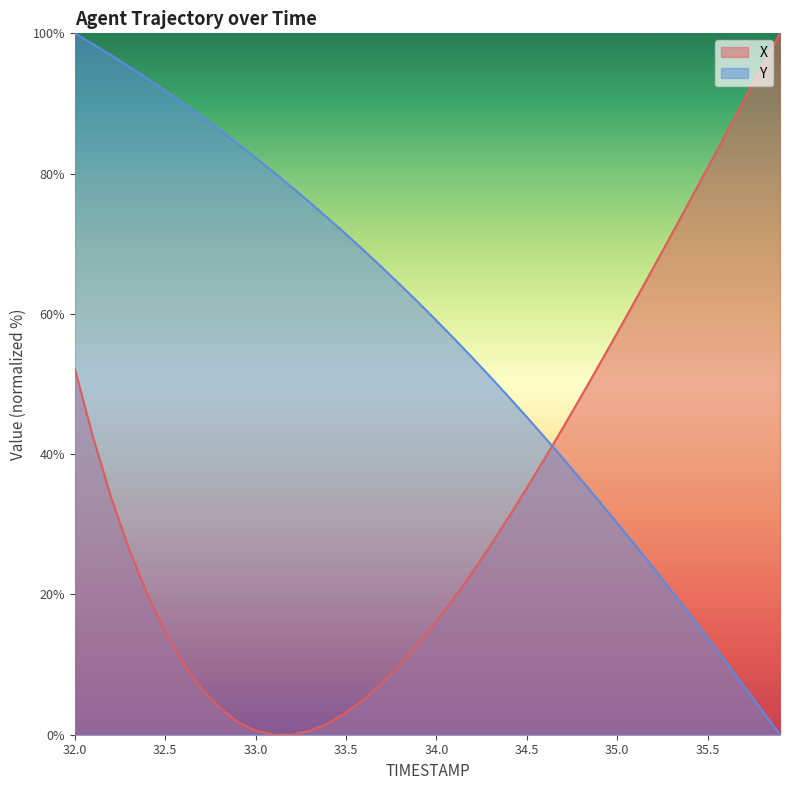

What is the total value across all series at 34.2?

76.9